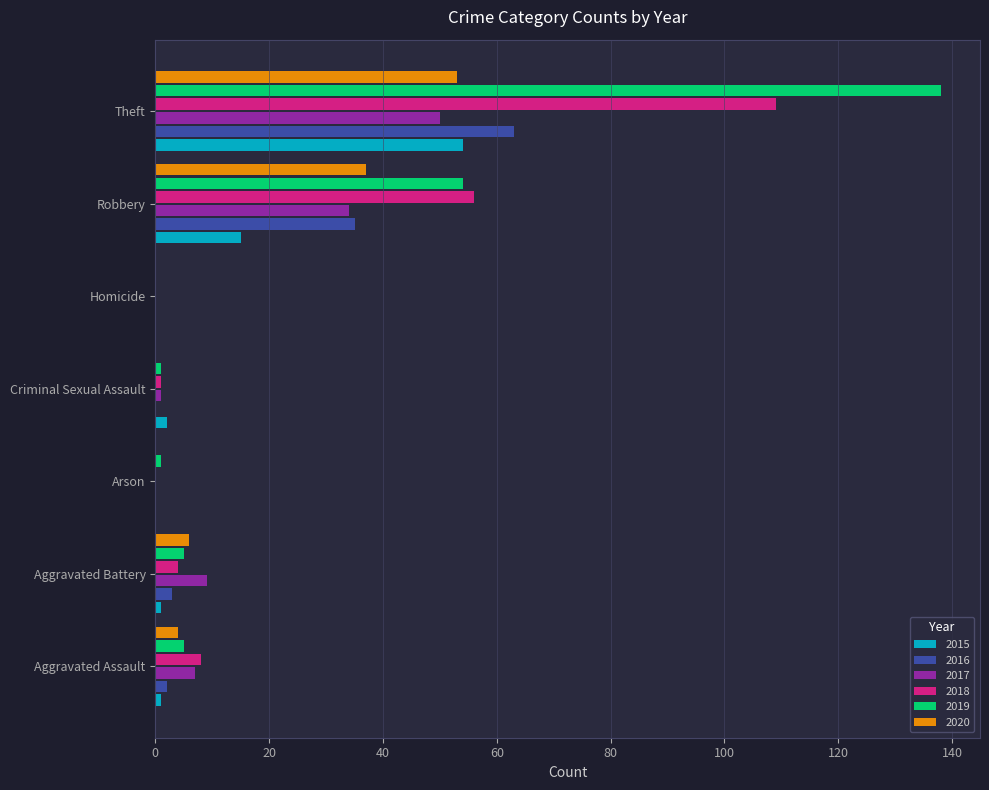

At which label is 2018 closest to 54?

Robbery